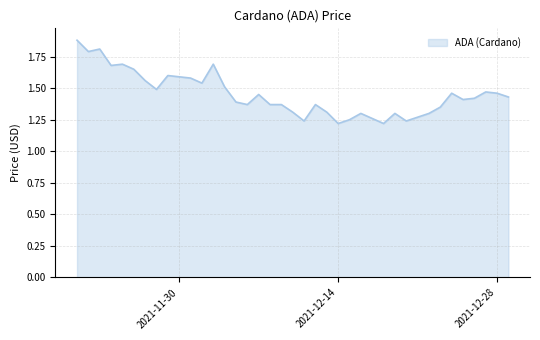

What is the difference between the maximum and minimum values?

0.7